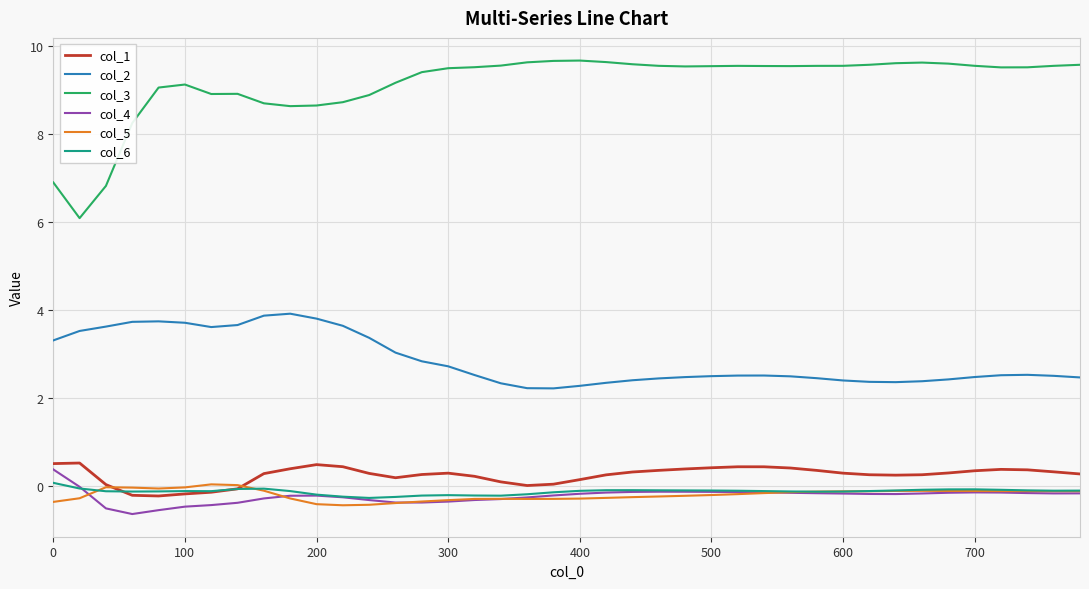

What is the maximum value for col_3?

9.7